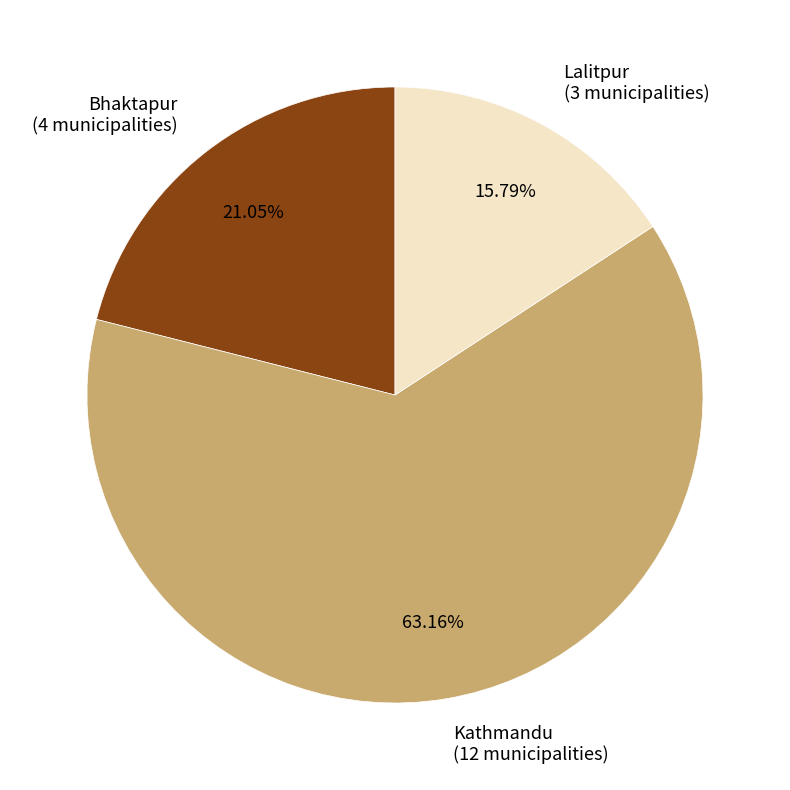

Count the number of slices in the pie.

3